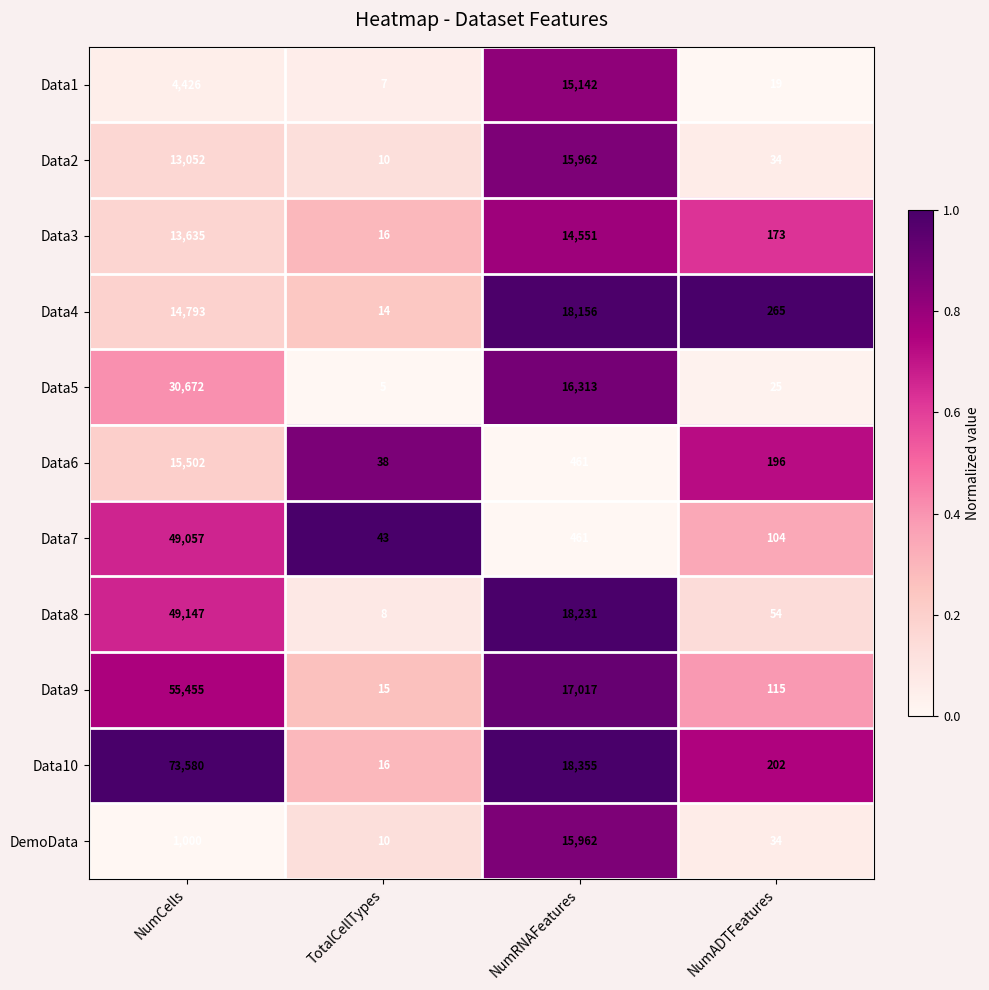

Where is Data8 nearest to the value 24577?

NumRNAFeatures